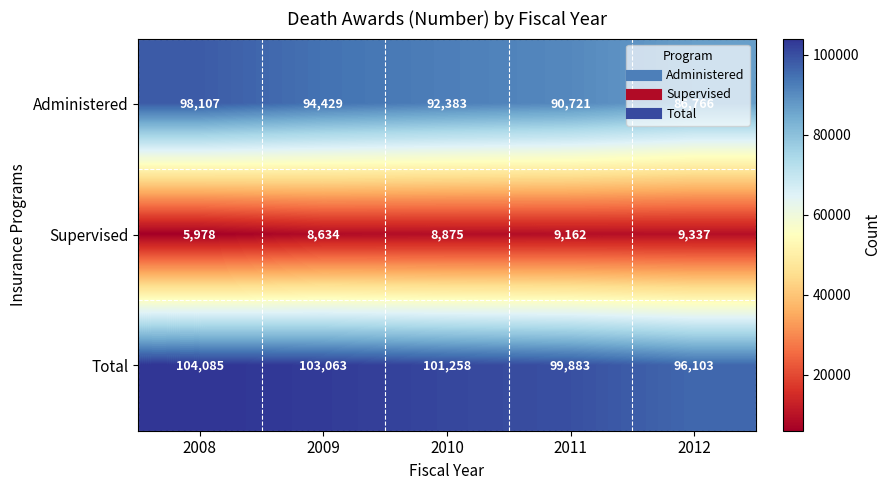

At which category is the sum across all series the highest?

2008